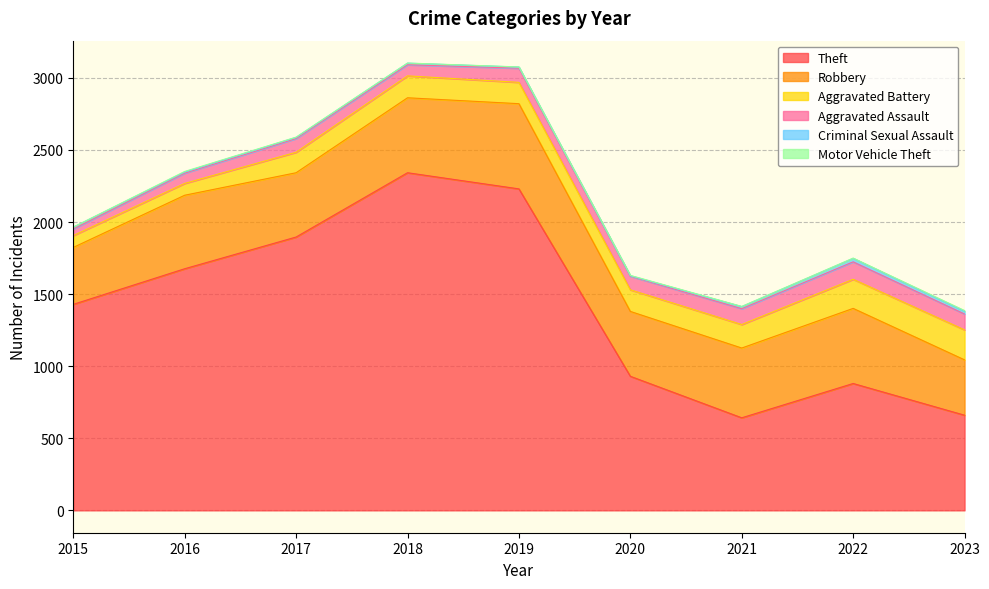

What is the approximate value of Robbery at 2023?

384